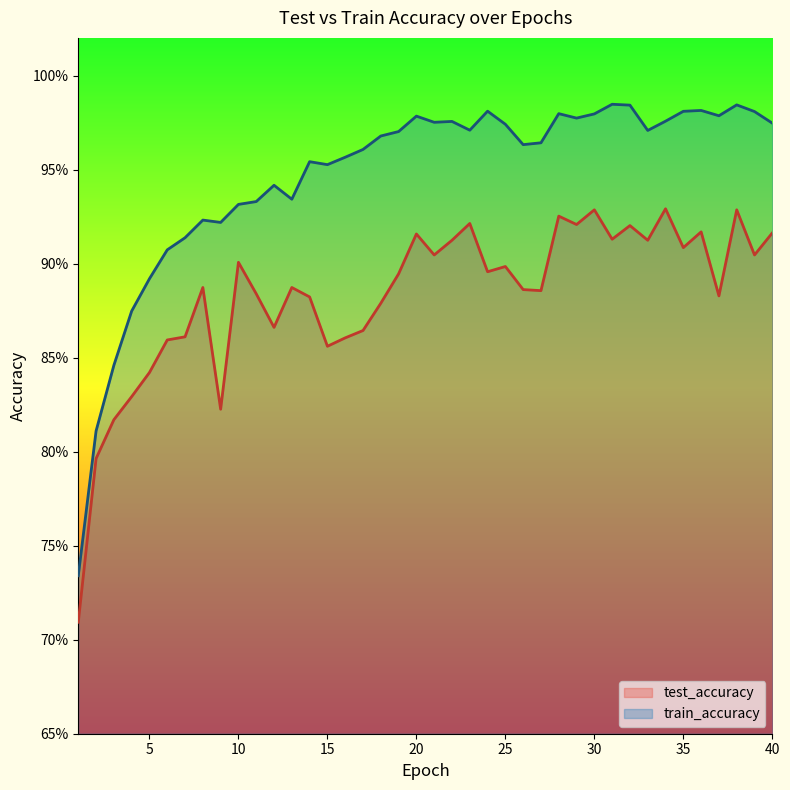

True or false: test_accuracy has more than 1 points higher than both neighbors.

True